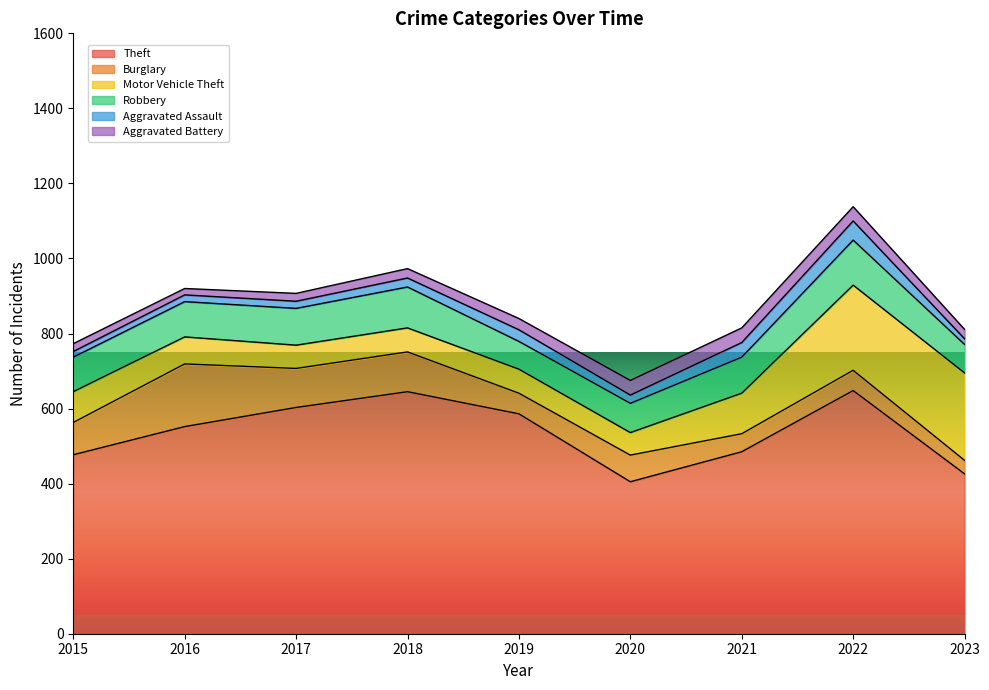

What is the spread (max minus min) of values at 2019?

556